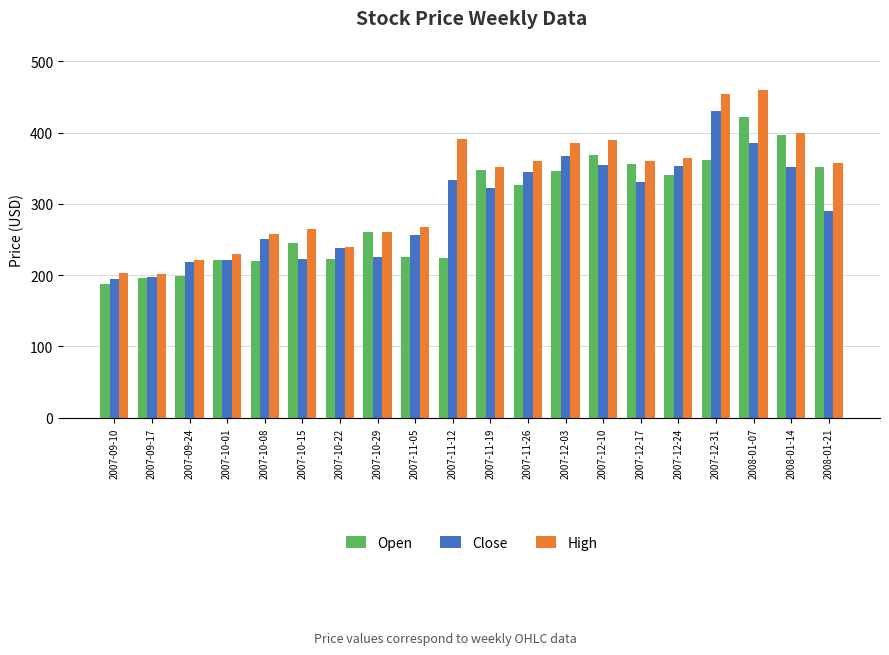

What is the difference between the highest and lowest values at 2007-10-01?

9.1